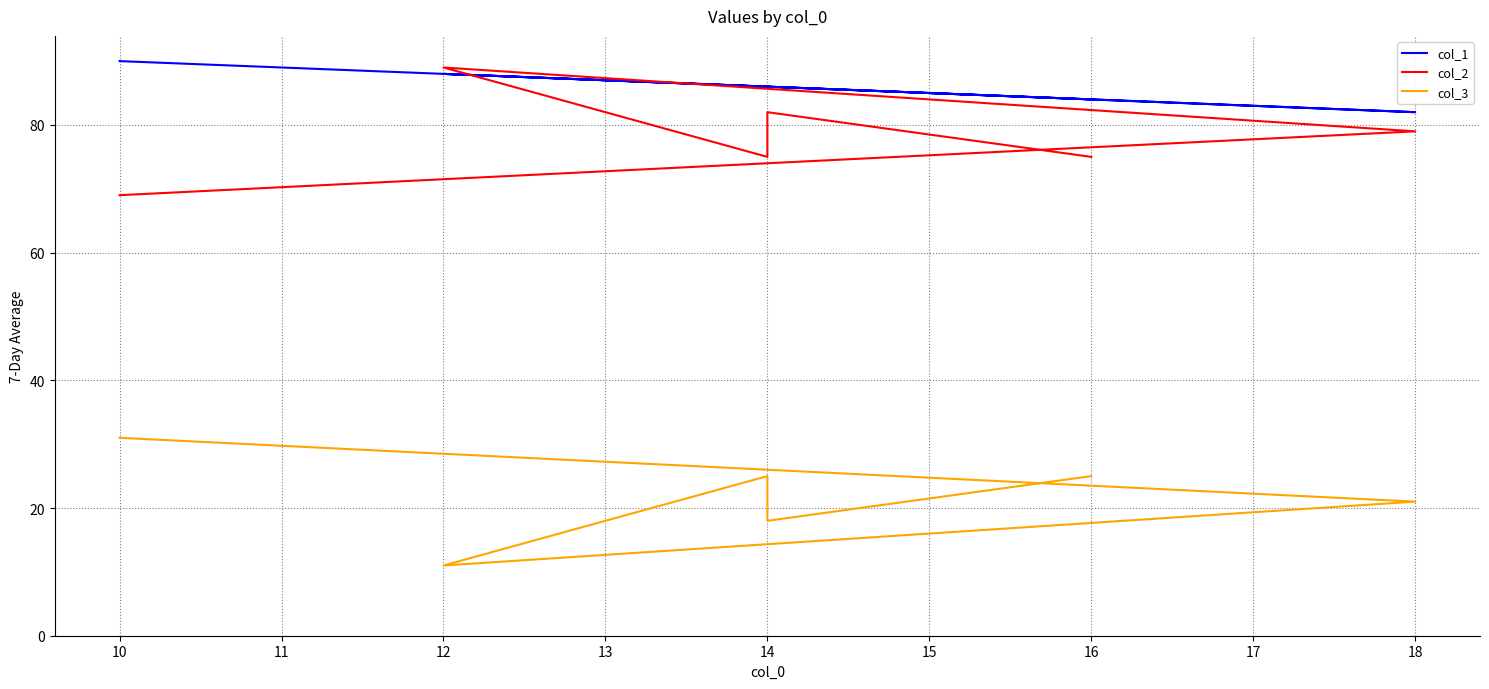

What are all the series names shown in the legend?

col_1, col_2, col_3